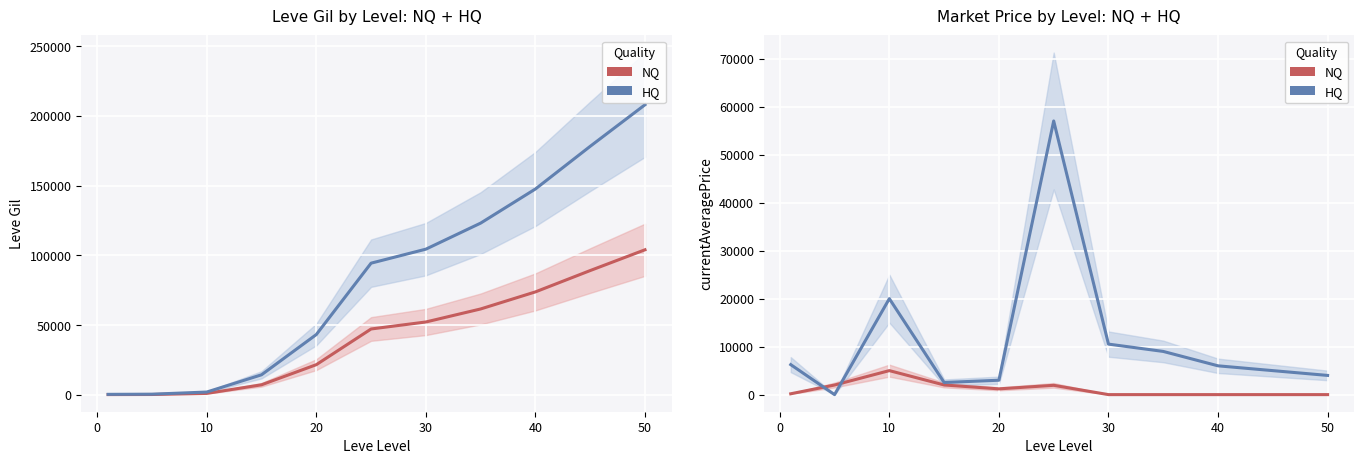

Which series has the largest total across all categories?

HQ